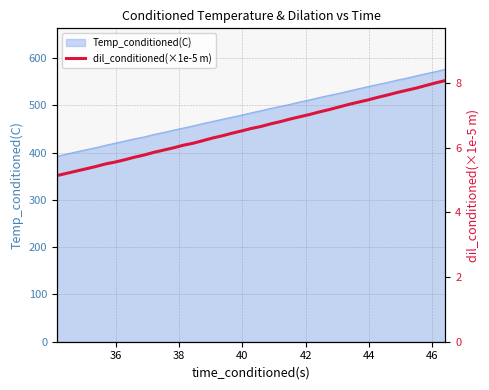

What is the label of the 39th point from the right?

36